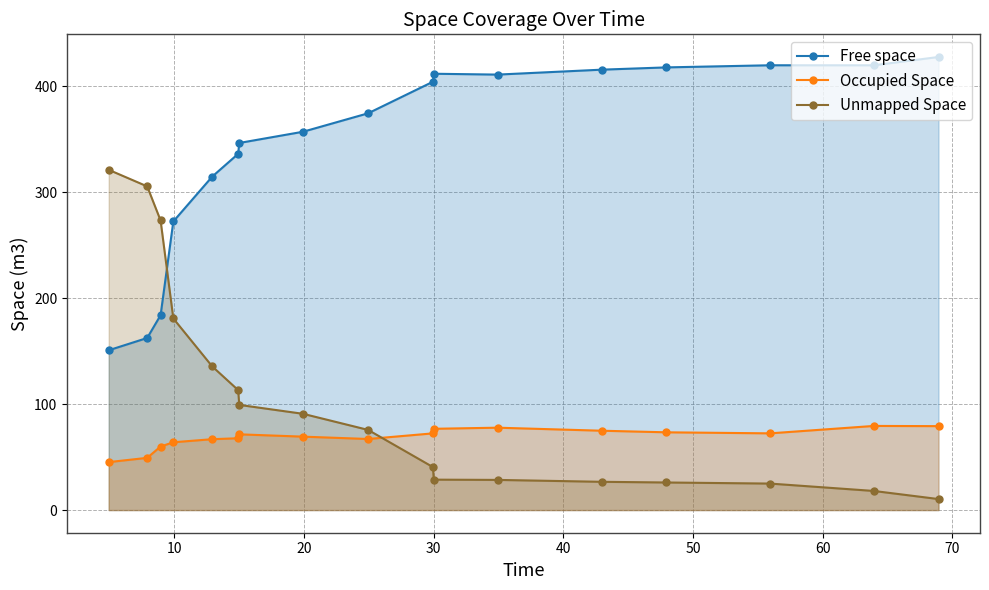

What is the value of the Unmapped Space point at the 17th from the left?

10.4